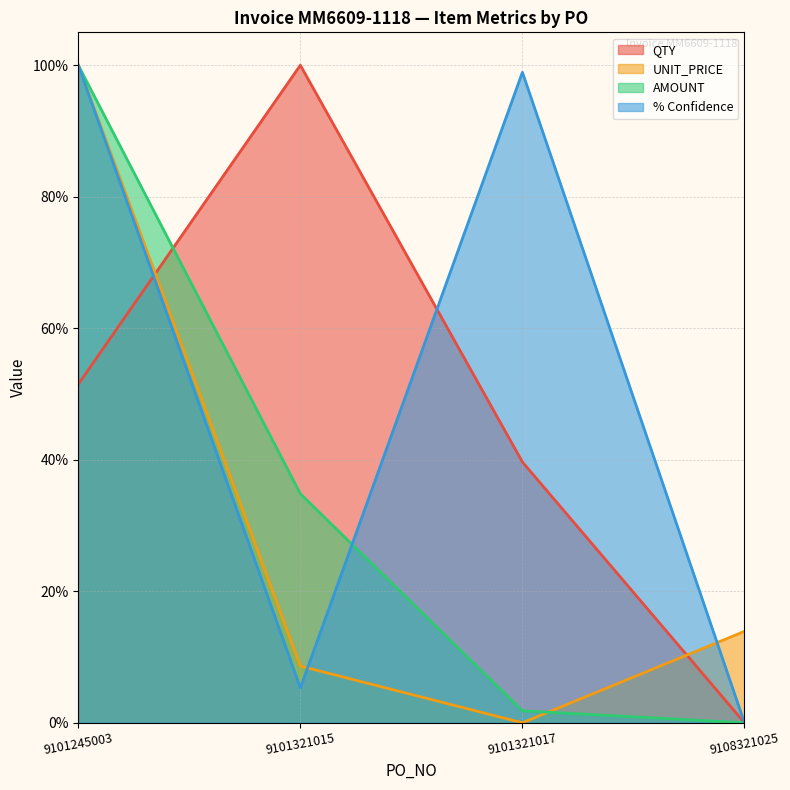

What is the greatest value displayed?

1.0